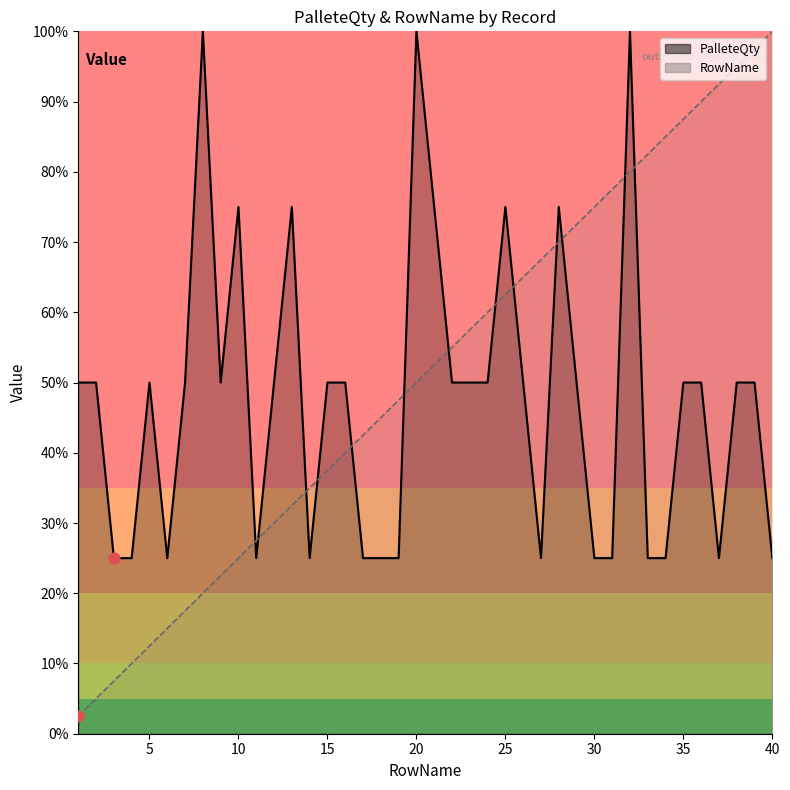

Which series contains the lowest Y value?

RowName